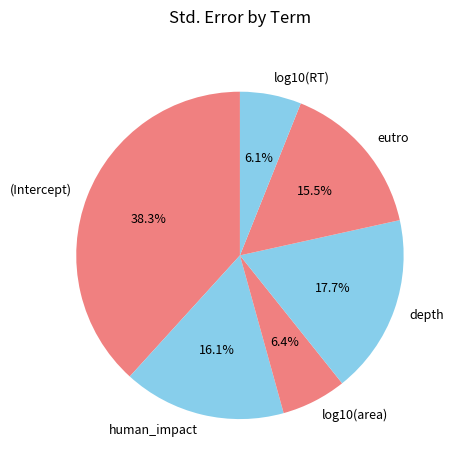

What is the largest slice in the pie chart?

(Intercept)